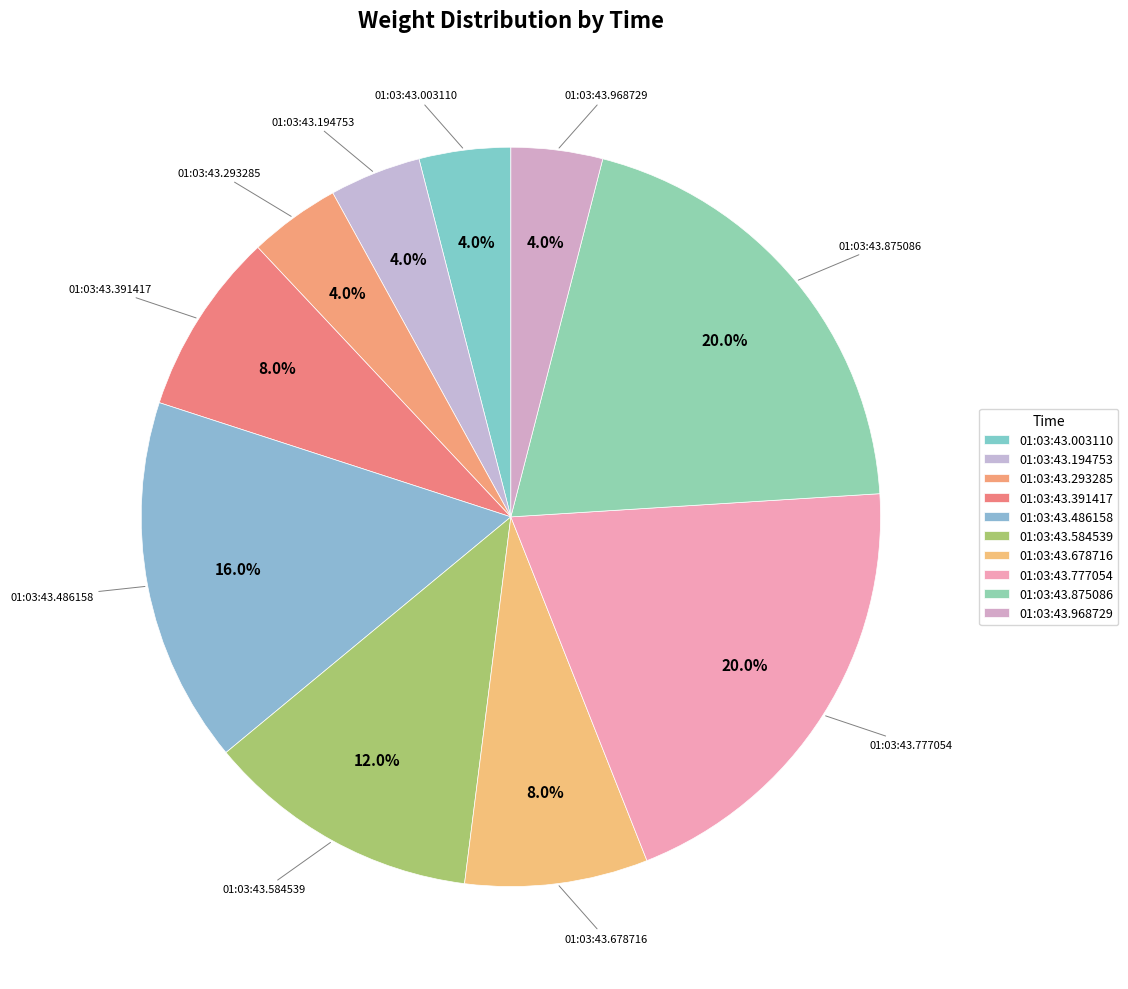

How many slices are in this pie chart?

10